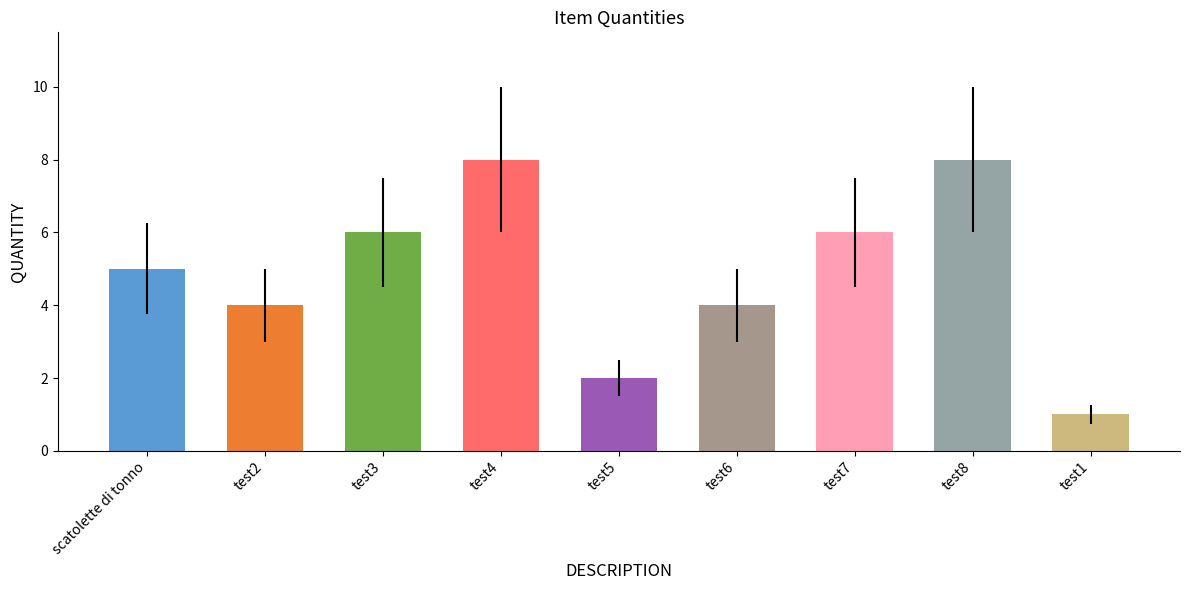

Is it true that the value at test3 is 9?

False